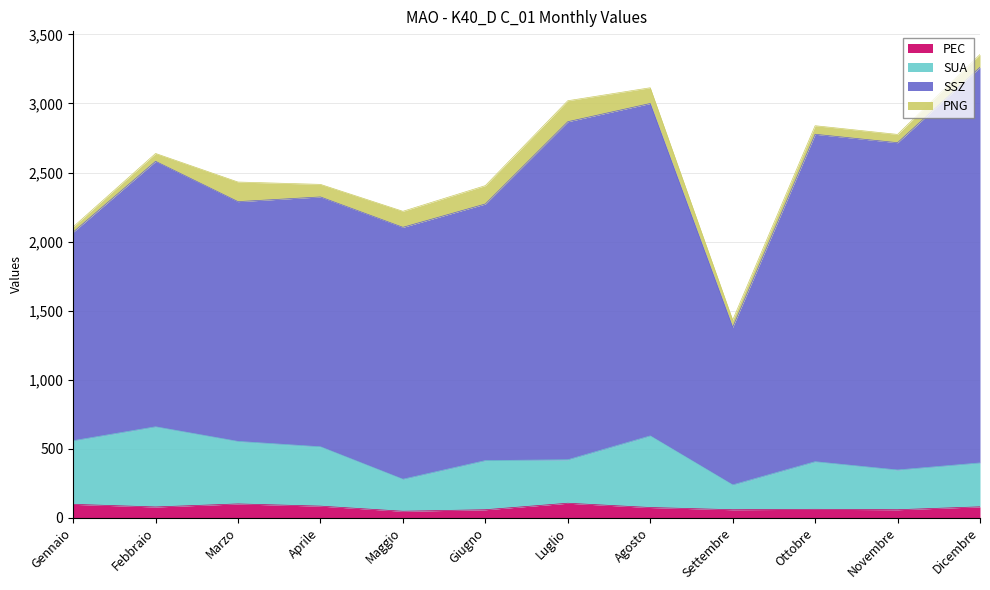

The PEC series shows 104 at Luglio. True or false?

True